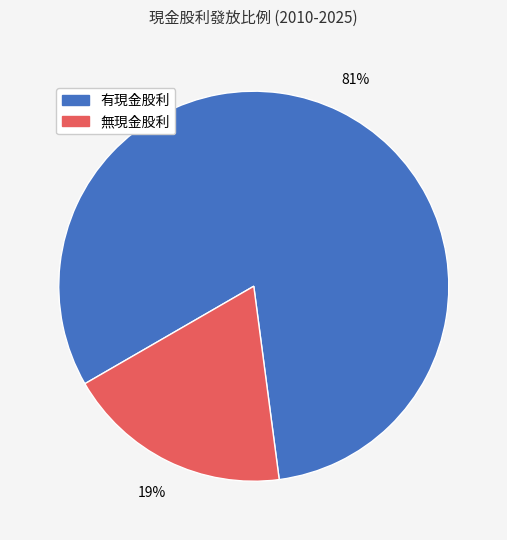

Does any single category account for the majority?

Yes